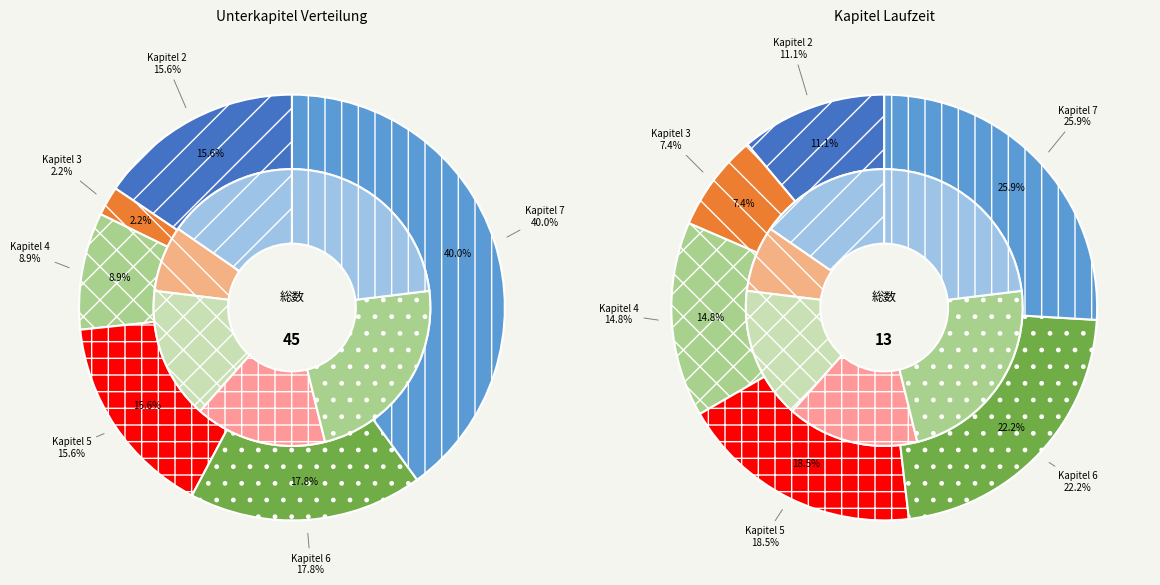

To the nearest percent, what is the difference between the Kapitel 6 and Kapitel 4 slice percentages?

9%